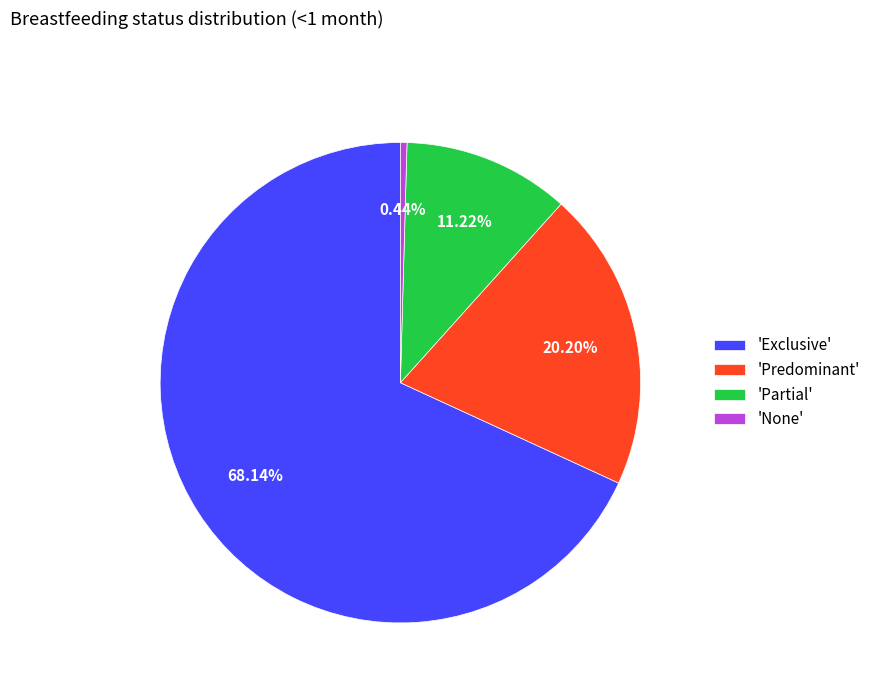

Which slice is the largest?

'Exclusive'